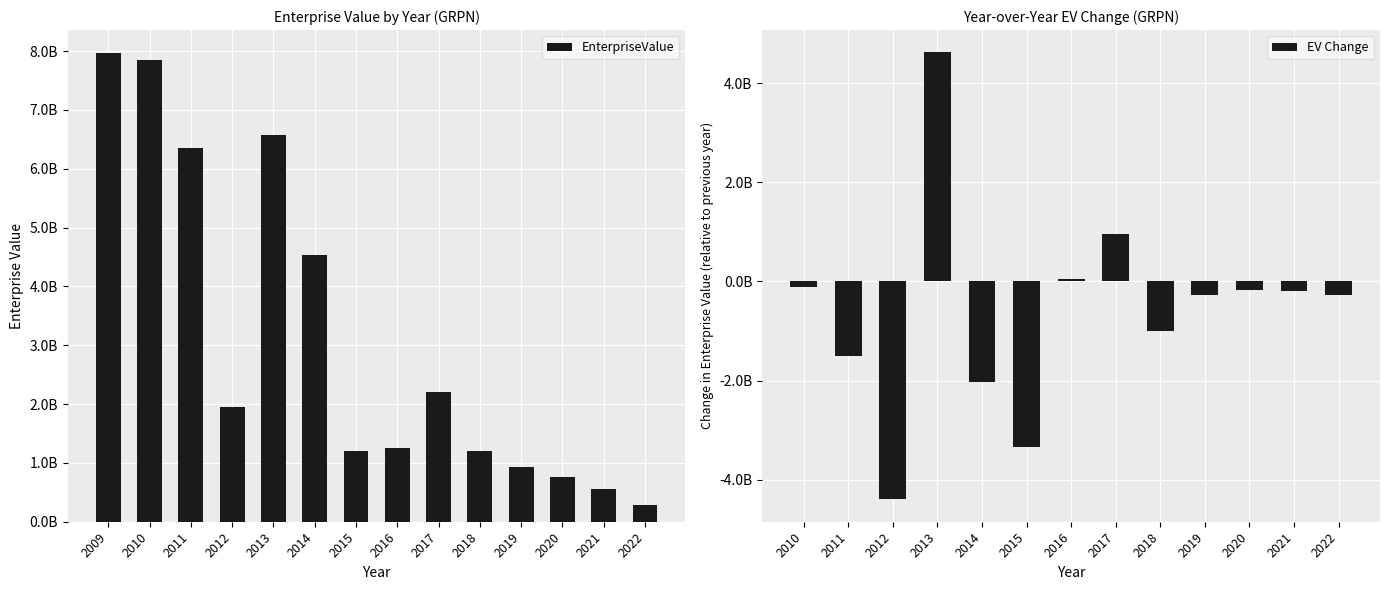

List the labels in order of value, largest first.

2009, 2010, 2013, 2011, 2014, 2017, 2012, 2016, 2018, 2015, 2019, 2020, 2021, 2022